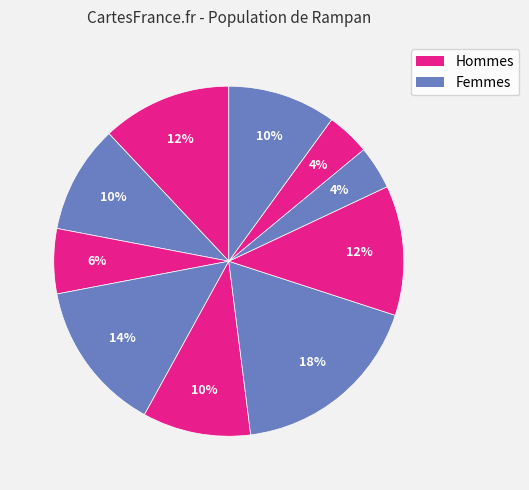

How many slices are in this pie chart?

10